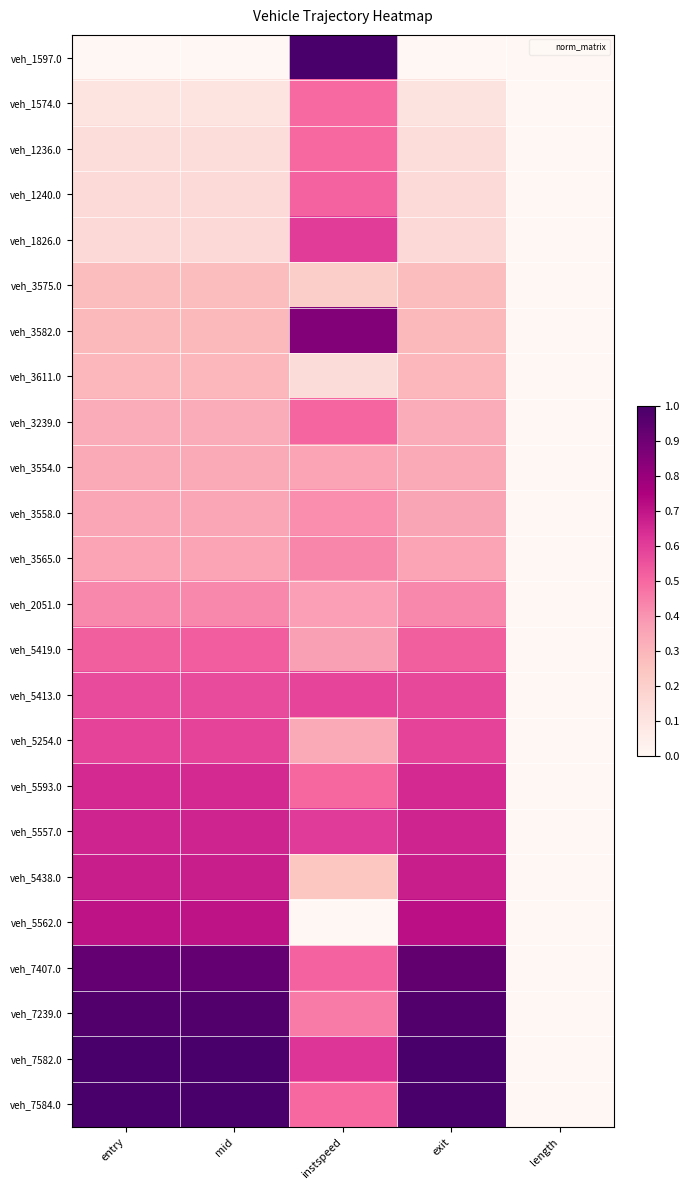

Which series changed the most between mid and length?

veh_7584.0